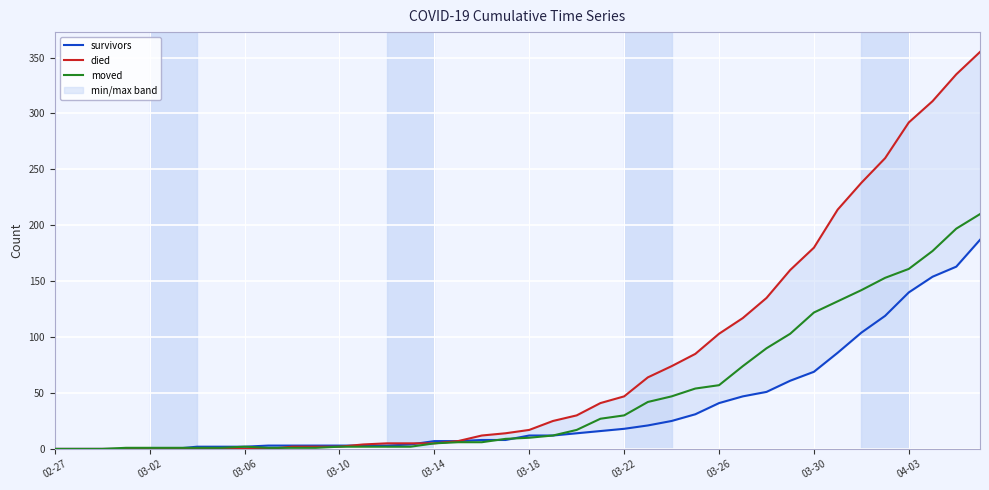

True or false: moved has a value of 5 at 03-14.

True